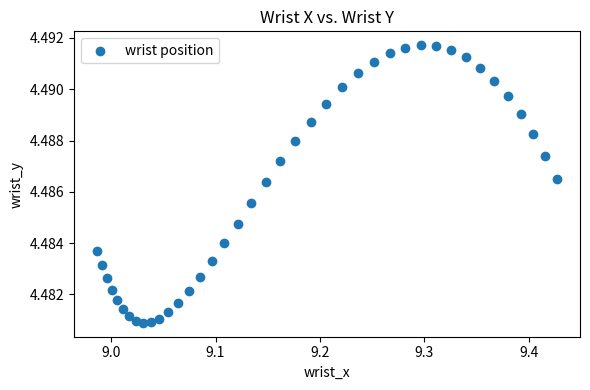

What is the range of X values (max minus min)?

0.4